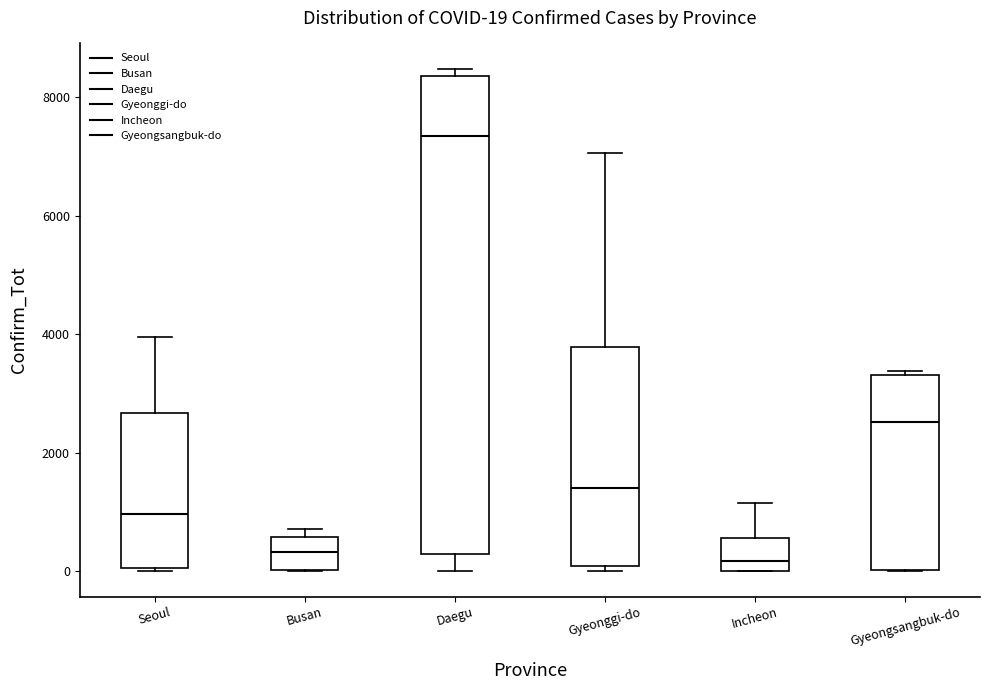

Which box is the tallest, from its lower edge to its upper edge?

Daegu